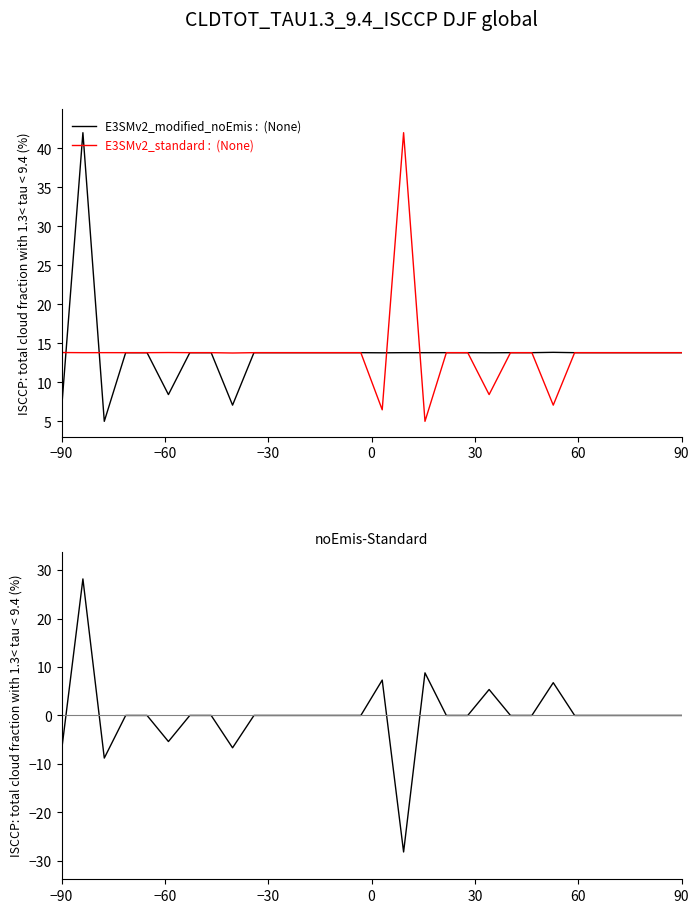

Which series has the widest spread of values?

noEmis-Standard